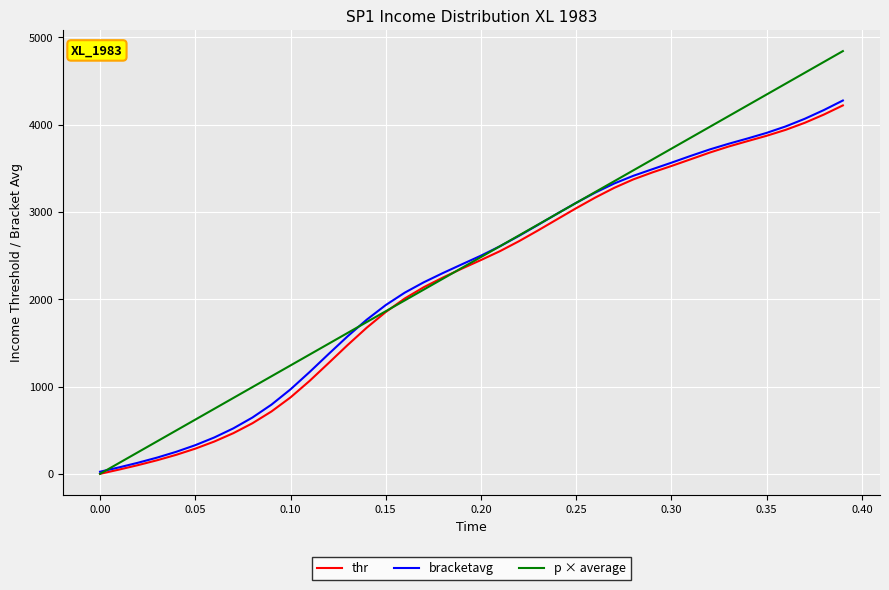

Reading left to right, extract all data points from this chart.

thr: 0.0	48.5	99.9	155.6	217.6	288.2	369.8	465.6	579.0	714.1	875.2	1063.7	1268.3	1475.4	1673.3	1853.0	2008.3	2137.9	2247.9	2350.2	2448.7	2550.4	2664.8	2788.1	2915.6	3042.4	3164.0	3275.8	3372.4	3452.1	3525.6	3601.8	3678.6	3748.5	3810.7	3871.8	3939.9	4020.4	4114.3	4219.5
bracketavg: 24.1	73.9	127.3	186.0	252.1	328.0	416.4	520.7	644.6	792.3	967.5	1165.2	1372.1	1575.5	1765.0	1932.8	2075.1	2194.0	2299.4	2399.7	2498.7	2606.6	2725.9	2851.7	2979.2	3103.8	3220.9	3325.6	3413.3	3488.9	3563.4	3640.5	3714.3	3780.1	3841.0	3905.0	3979.0	4066.3	4166.1	4275.7
p × average: 0.0	124.1	248.3	372.4	496.6	620.7	744.8	869.0	993.1	1117.3	1241.4	1365.5	1489.7	1613.8	1738.0	1862.1	1986.2	2110.4	2234.5	2358.6	2482.8	2606.9	2731.1	2855.2	2979.3	3103.5	3227.6	3351.8	3475.9	3600.0	3724.2	3848.3	3972.5	4096.6	4220.7	4344.9	4469.0	4593.2	4717.3	4841.4